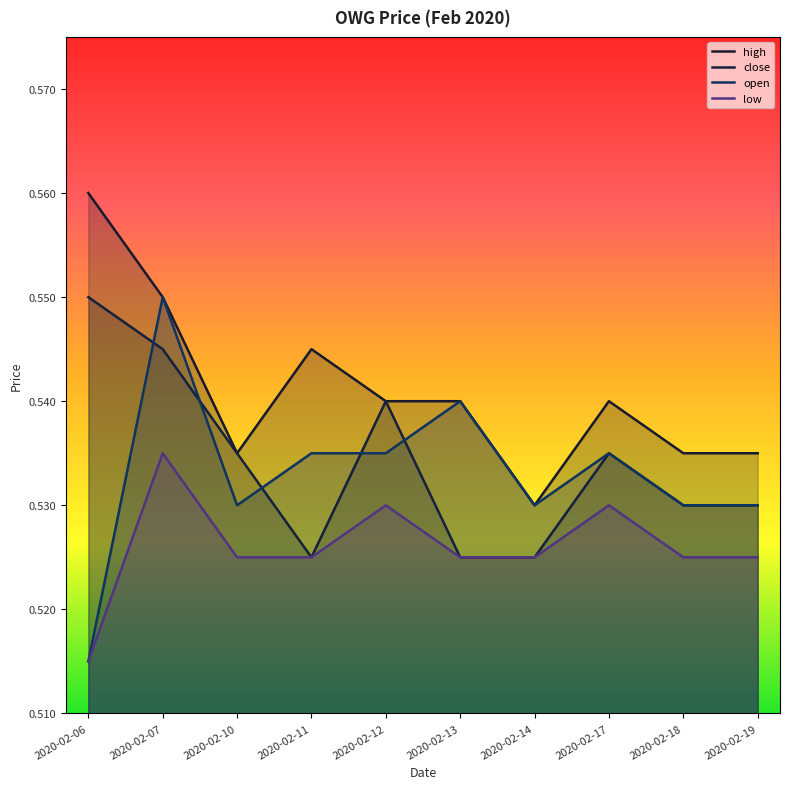

True or false: close and high cross at least once.

False